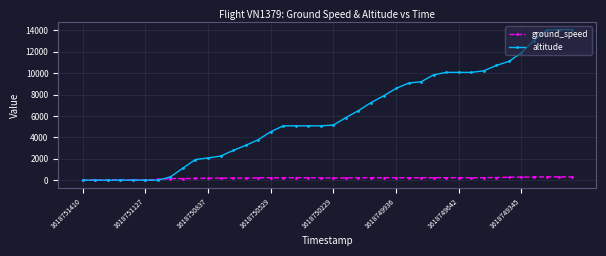

What is the highest value of the altitude series?

14075